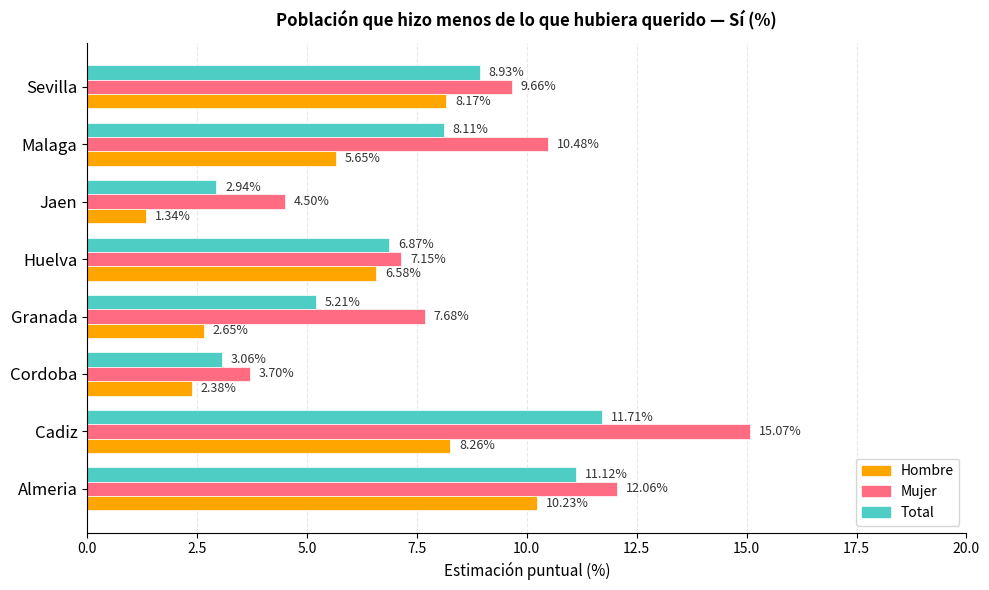

At which category is the sum across all series the highest?

Cadiz